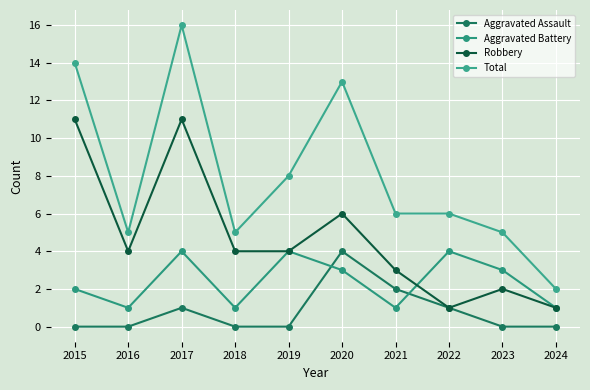

What is the total value across all series at 2023?

10